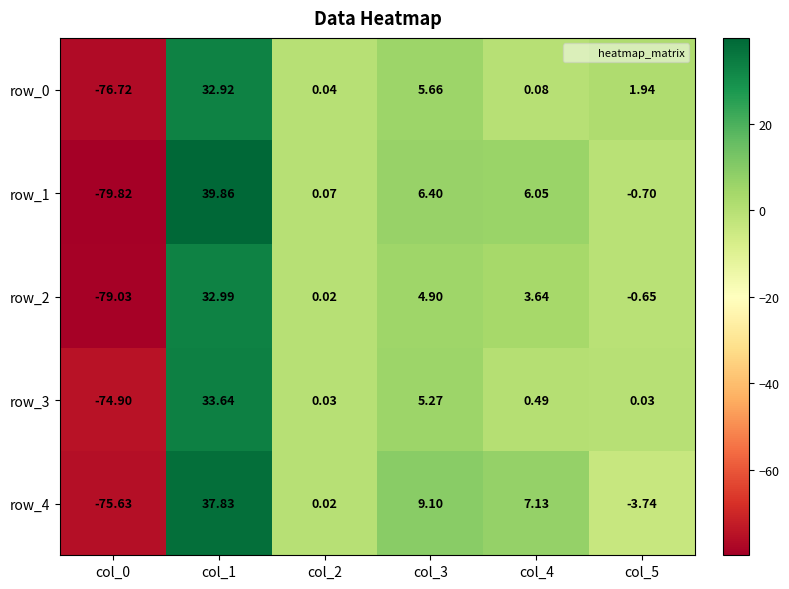

The value of row_4 at col_4 is 12.6. True or false?

False